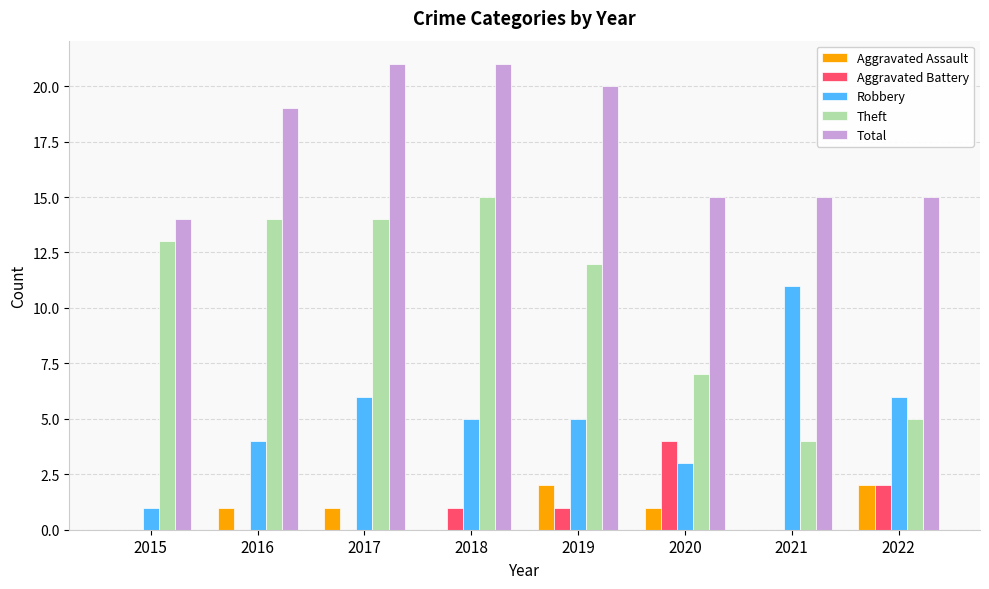

Which series changed the most between 2019 and 2022?

Theft